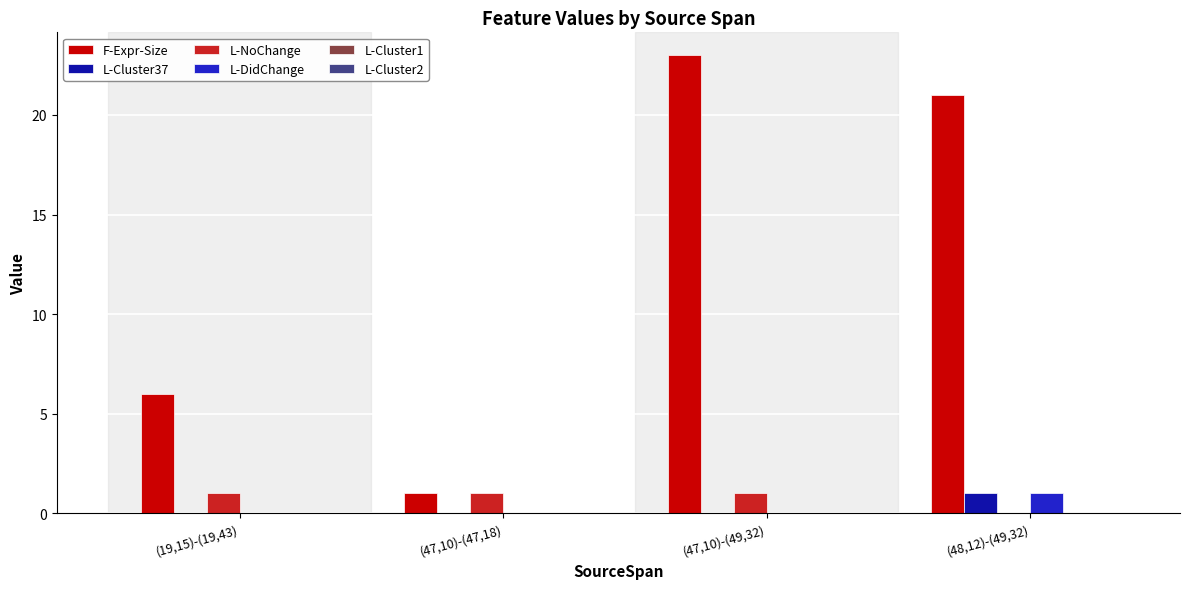

Is it true that L-Cluster37 equals 0 at (47,10)-(47,18)?

True